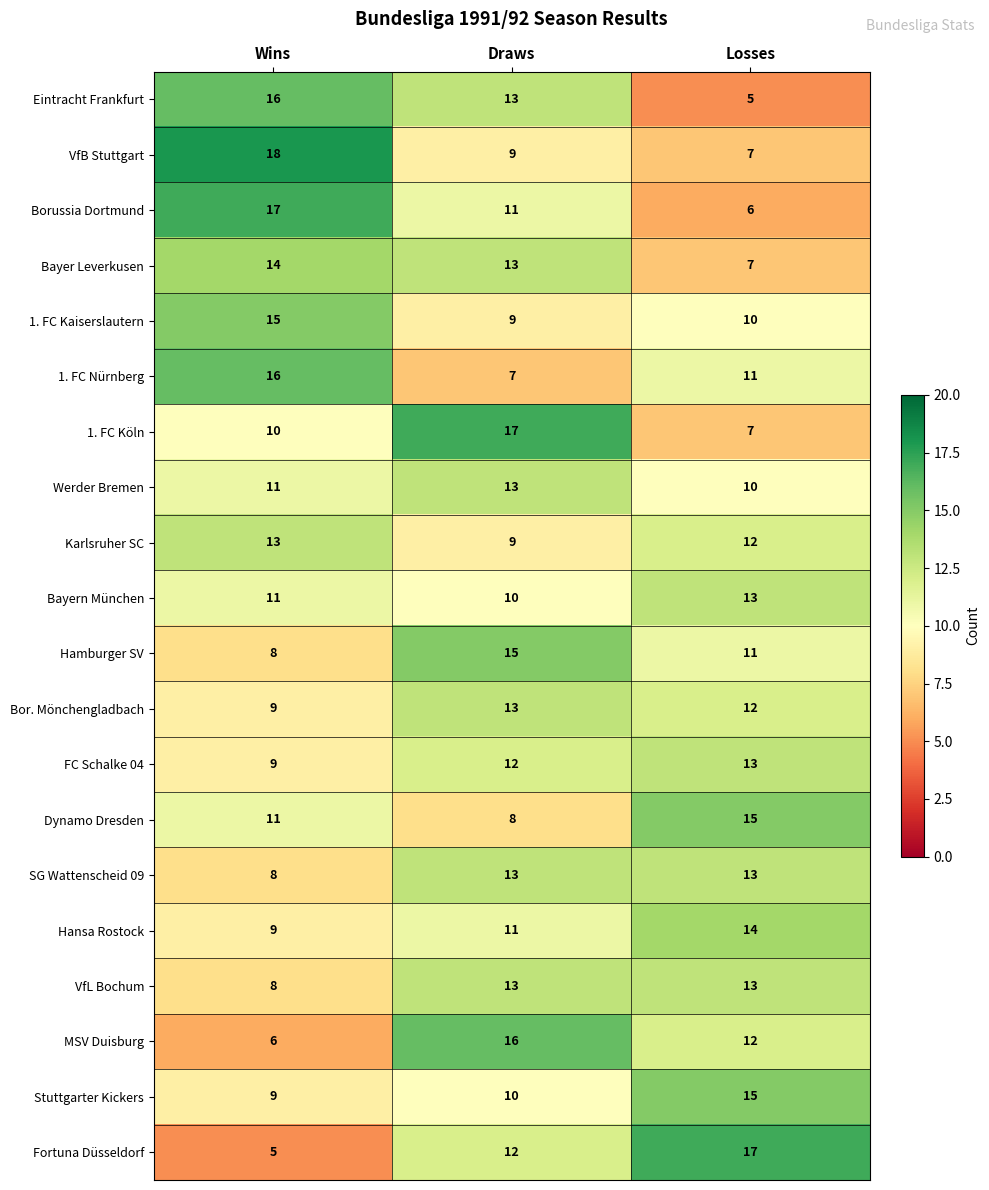

Is the value of Hansa Rostock at Wins greater than the value of 1. FC Nürnberg at Losses?

No